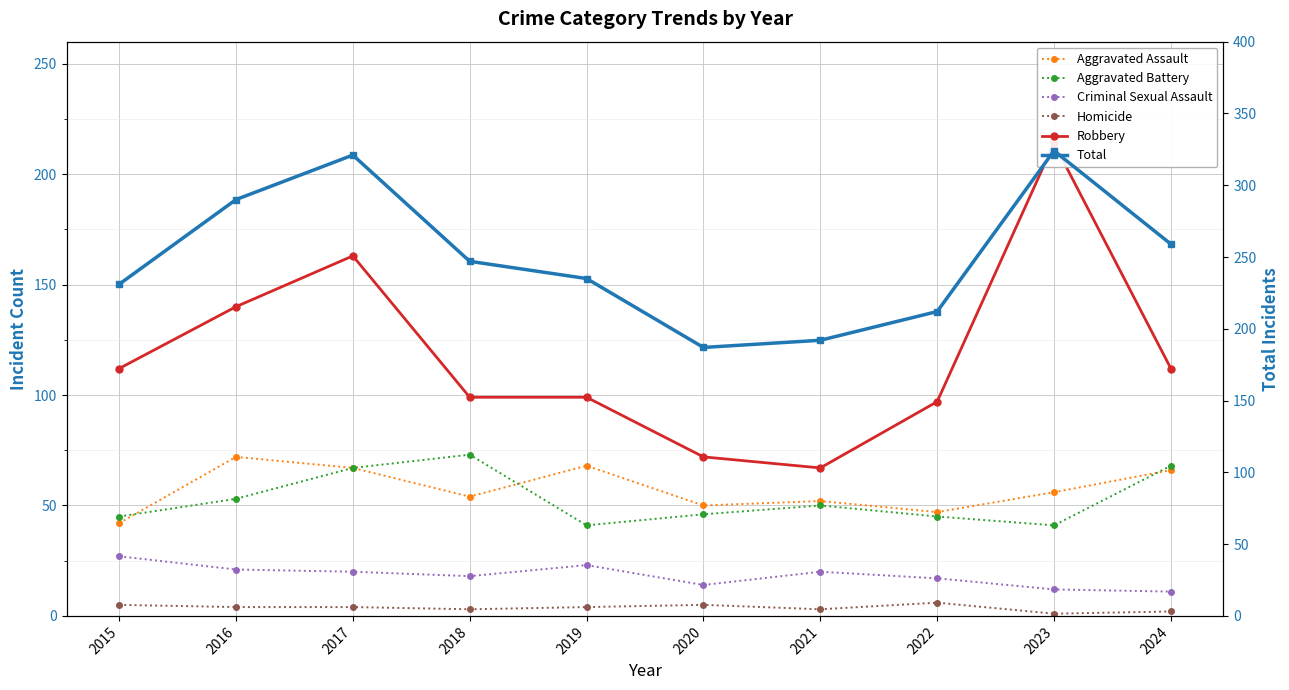

True or false: Aggravated Battery and Total cross at least once.

False